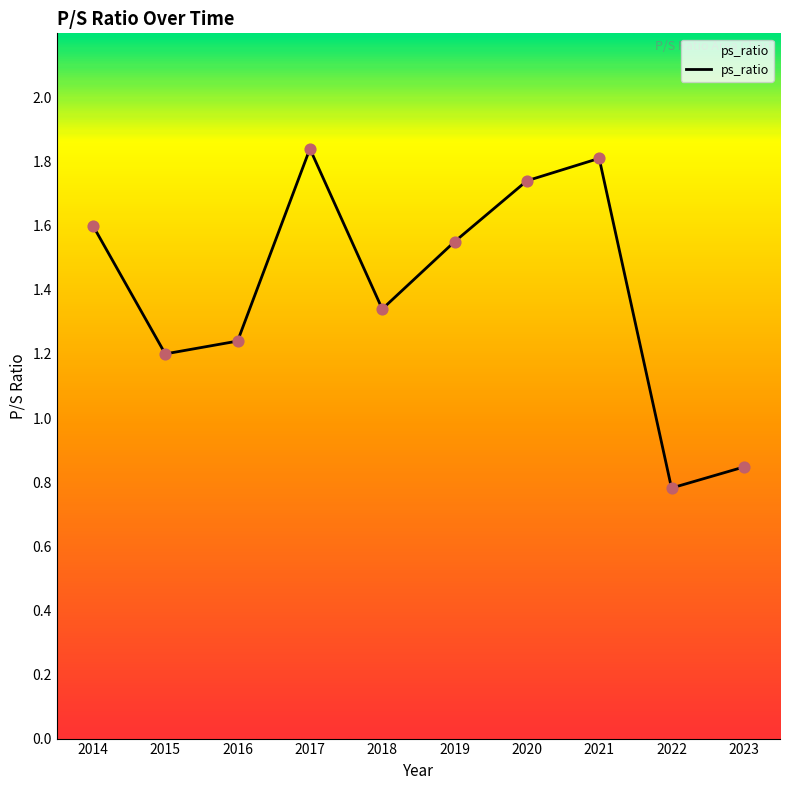

Between 2016 and 2019, which is larger?

2019